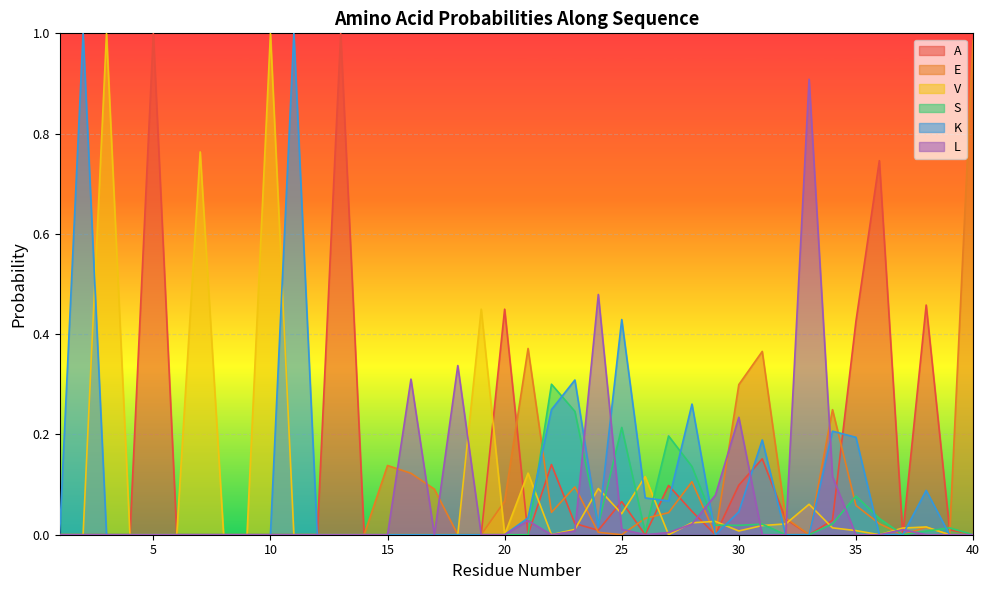

List the labels in order of A value, largest first.

5, 13, 36, 38, 20, 35, 31, 22, 30, 27, 25, 28, 32, 34, 23, 39, 24, 1, 2, 3, 4, 6, 7, 8, 9, 10, 11, 12, 14, 15, 16, 17, 18, 19, 21, 26, 29, 33, 37, 40